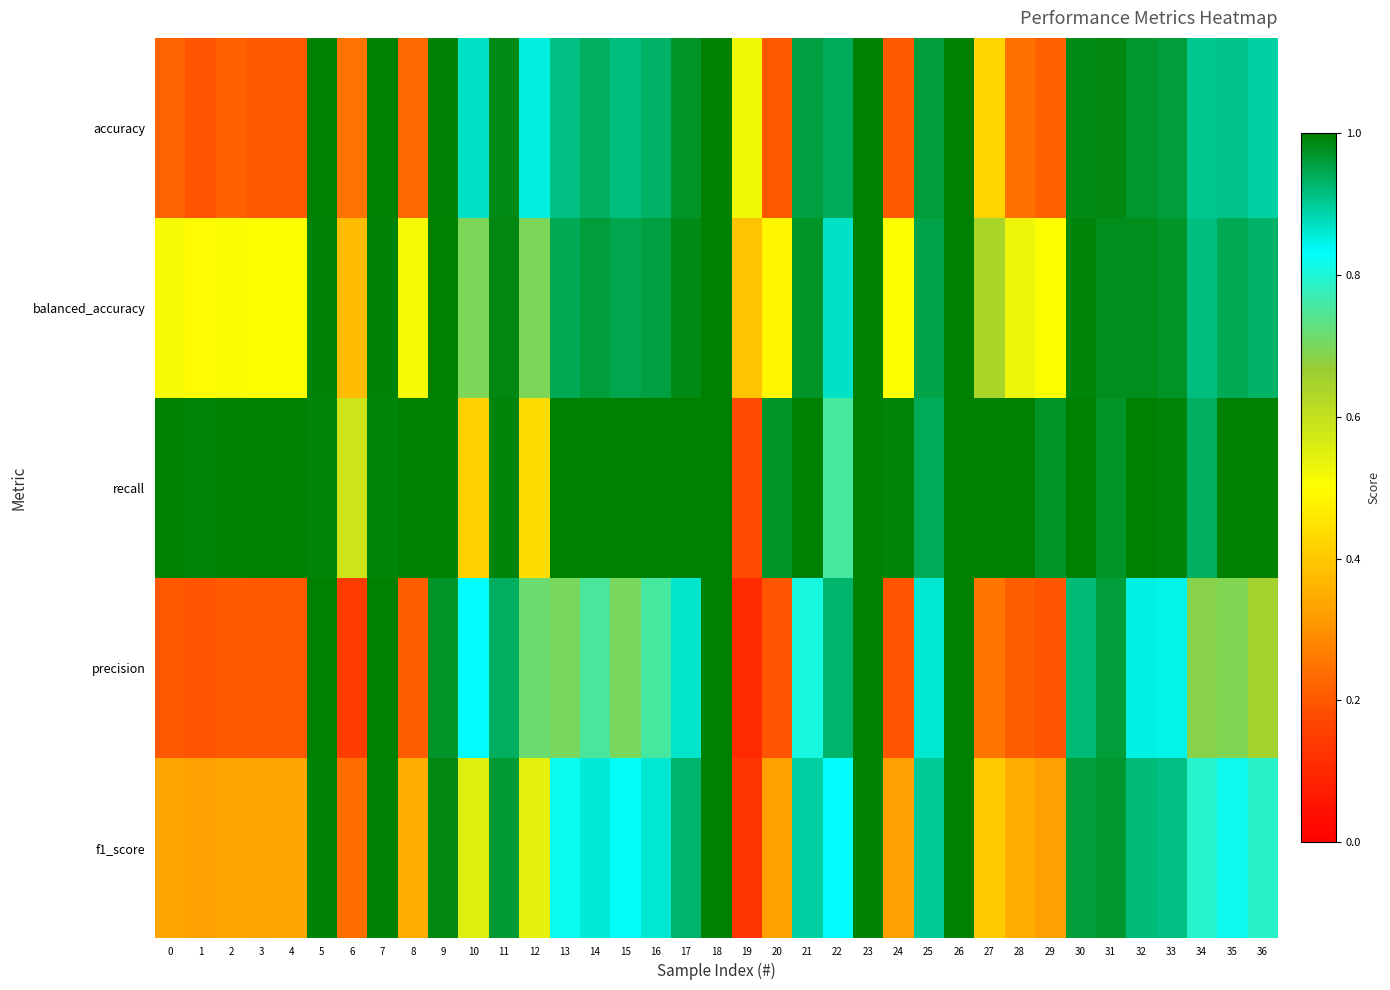

Reading right to left, what are all the values shown in this chart?

accuracy: 36=0.9	35=0.9	34=0.9	33=1.0	32=1.0	31=1.0	30=1.0	29=0.2	28=0.2	27=0.4	26=1.0	25=1.0	24=0.2	23=1.0	22=0.9	21=1.0	20=0.2	19=0.5	18=1.0	17=1.0	16=0.9	15=0.9	14=0.9	13=0.9	12=0.9	11=1.0	10=0.9	9=1.0	8=0.2	7=1.0	6=0.2	5=1.0	4=0.2	3=0.2	2=0.2	1=0.2	0=0.2
balanced_accuracy: 36=0.9	35=0.9	34=0.9	33=1.0	32=1.0	31=1.0	30=1.0	29=0.5	28=0.5	27=0.6	26=1.0	25=1.0	24=0.5	23=1.0	22=0.9	21=1.0	20=0.5	19=0.4	18=1.0	17=1.0	16=1.0	15=0.9	14=1.0	13=0.9	12=0.7	11=1.0	10=0.7	9=1.0	8=0.5	7=1.0	6=0.4	5=1.0	4=0.5	3=0.5	2=0.5	1=0.5	0=0.5
recall: 36=1.0	35=1.0	34=0.9	33=1.0	32=1.0	31=1.0	30=1.0	29=1.0	28=1.0	27=1.0	26=1.0	25=0.9	24=1.0	23=1.0	22=0.8	21=1.0	20=1.0	19=0.2	18=1.0	17=1.0	16=1.0	15=1.0	14=1.0	13=1.0	12=0.4	11=1.0	10=0.4	9=1.0	8=1.0	7=1.0	6=0.6	5=1.0	4=1.0	3=1.0	2=1.0	1=1.0	0=1.0
precision: 36=0.7	35=0.7	34=0.7	33=0.8	32=0.9	31=1.0	30=0.9	29=0.2	28=0.2	27=0.3	26=1.0	25=0.9	24=0.2	23=1.0	22=0.9	21=0.8	20=0.2	19=0.1	18=1.0	17=0.9	16=0.8	15=0.7	14=0.8	13=0.7	12=0.7	11=0.9	10=0.8	9=1.0	8=0.2	7=1.0	6=0.1	5=1.0	4=0.2	3=0.2	2=0.2	1=0.2	0=0.2
f1_score: 36=0.8	35=0.8	34=0.8	33=0.9	32=0.9	31=1.0	30=1.0	29=0.3	28=0.3	27=0.4	26=1.0	25=0.9	24=0.3	23=1.0	22=0.8	21=0.9	20=0.3	19=0.1	18=1.0	17=0.9	16=0.9	15=0.8	14=0.9	13=0.8	12=0.5	11=1.0	10=0.6	9=1.0	8=0.4	7=1.0	6=0.2	5=1.0	4=0.3	3=0.3	2=0.3	1=0.3	0=0.3